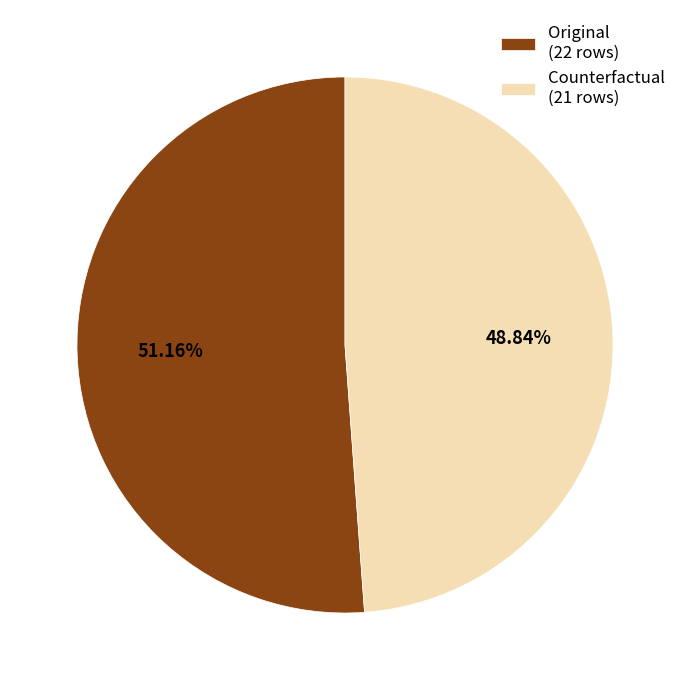

Which category has the smallest portion of the pie?

Counterfactual (21 rows)